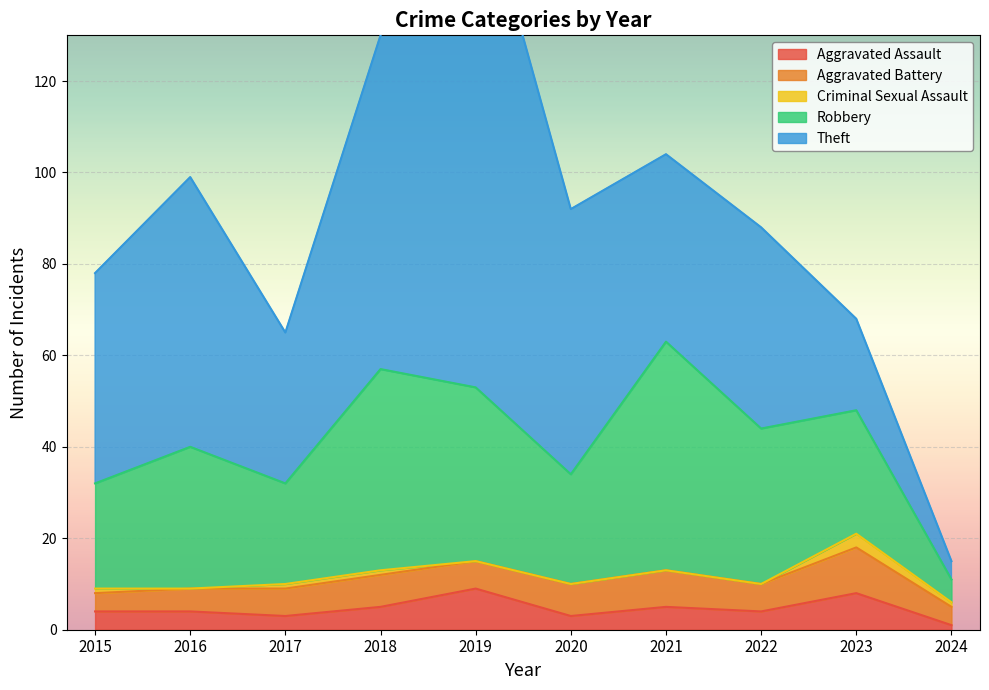

What is the sum of the Aggravated Assault values at 2024 and 2015?

5